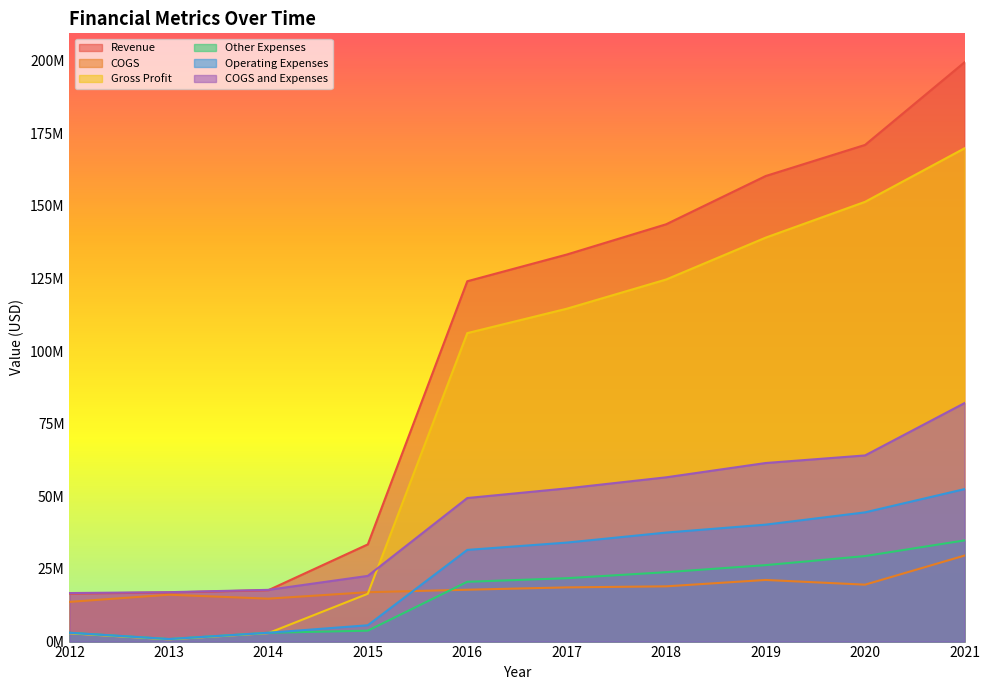

Reading left to right, what are all the values shown in this chart?

Revenue: 2012=16524000	2013=16907000	2014=17695000	2015=33456000	2016=124018000	2017=133209000	2018=143635000	2019=160233000	2020=170944000	2021=199378000
COGS: 2012=13669000	2013=16127000	2014=14774000	2015=16996000	2016=17853000	2017=18652000	2018=19014000	2019=21211000	2020=19590000	2021=29603000
Gross Profit: 2012=2855000	2013=780000	2014=2921000	2015=16460000	2016=106165000	2017=114557000	2018=124621000	2019=139022000	2020=151354000	2021=169775000
Other Expenses: 2012=3035000	2013=875000	2014=3031000	2015=3758000	2016=20577000	2017=21811000	2018=23884000	2019=26312000	2020=29433000	2021=34826000
Operating Expenses: 2012=3035000	2013=875000	2014=3031000	2015=5614000	2016=31554000	2017=34070000	2018=37523000	2019=40246000	2020=44479000	2021=52476000
COGS and Expenses: 2012=16704000	2013=17002000	2014=17805000	2015=22610000	2016=49407000	2017=52722000	2018=56537000	2019=61457000	2020=64069000	2021=82079000